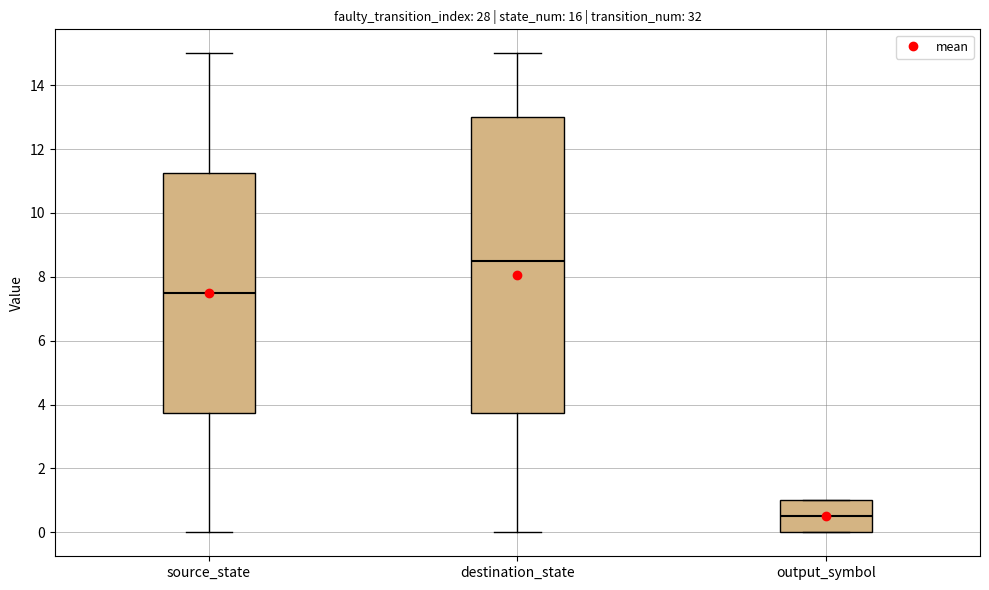

Which box has the lowest median line?

output_symbol